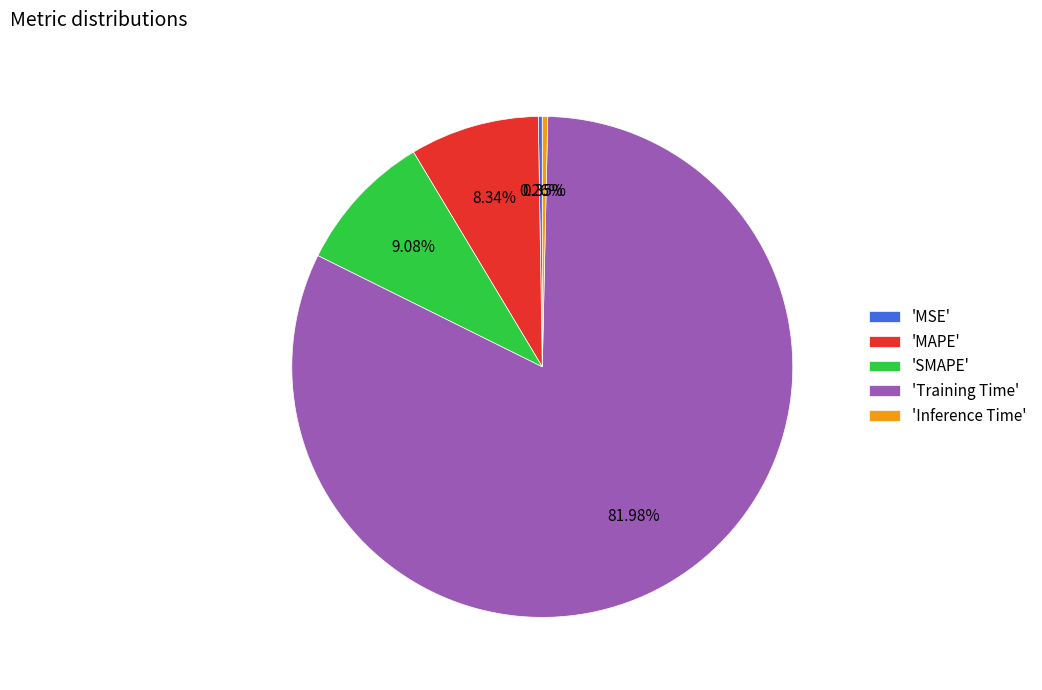

Which category has the biggest portion of the pie?

'Training Time'